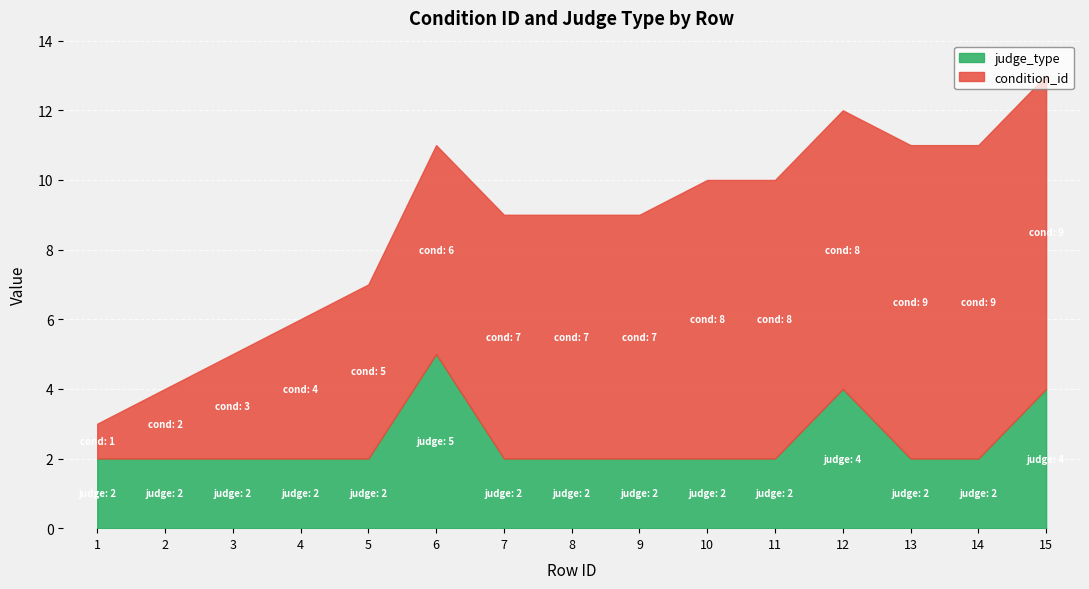

List the series in order of their overall mean, lowest first.

judge_type, condition_id